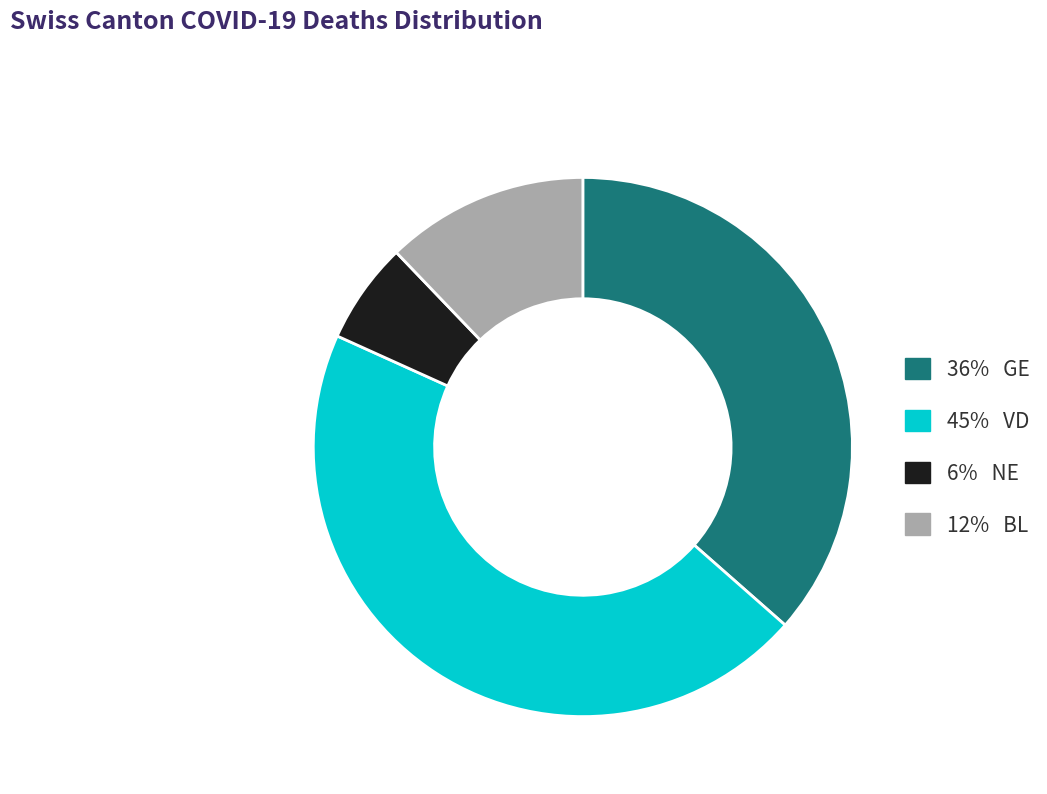

Does any single category account for the majority?

No